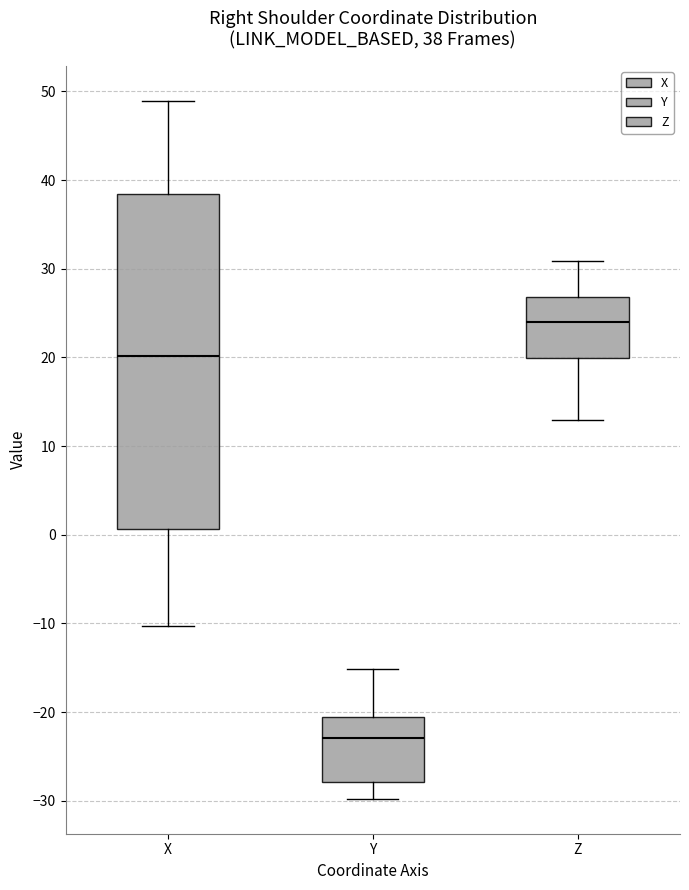

Which box's median line is the lowest?

Y